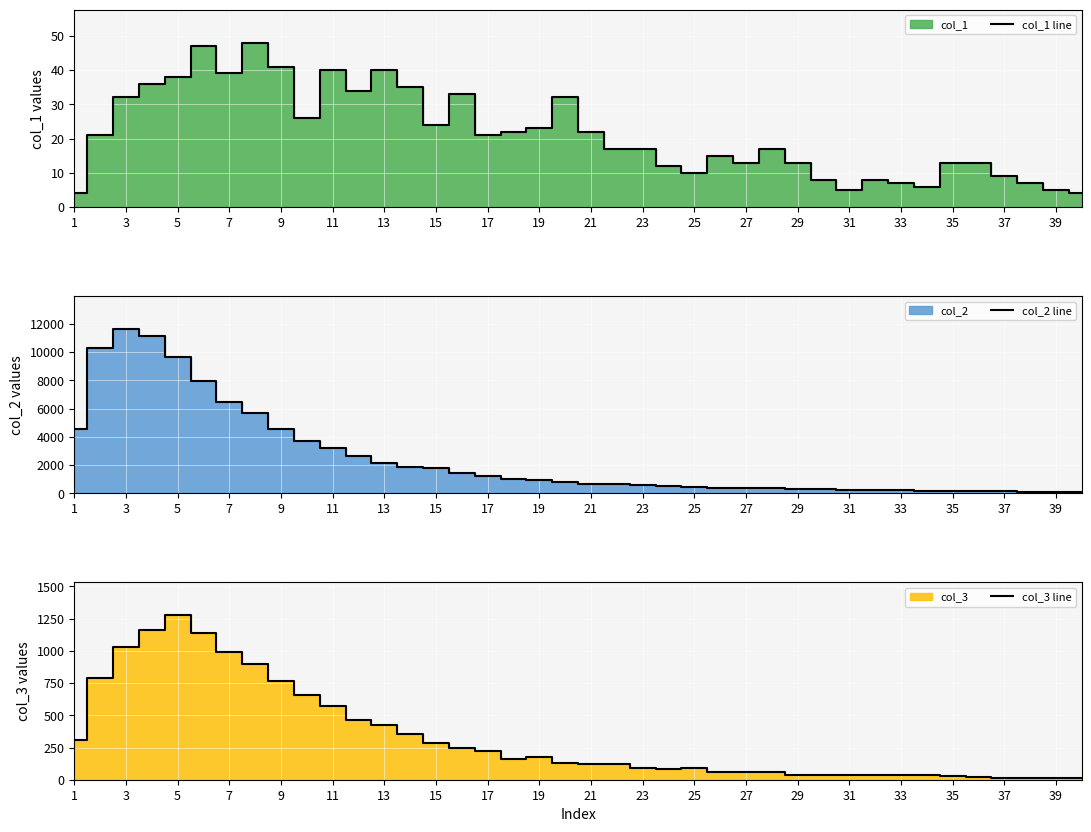

Is it true that col_1 line equals 59 at 5?

False